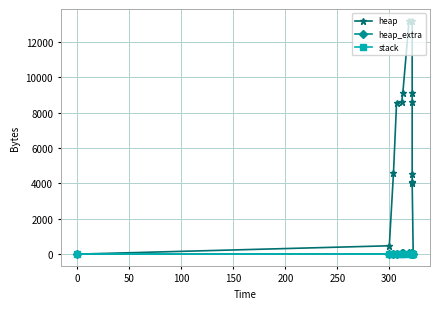

True or false: heap and heap_extra intersect in this chart.

False